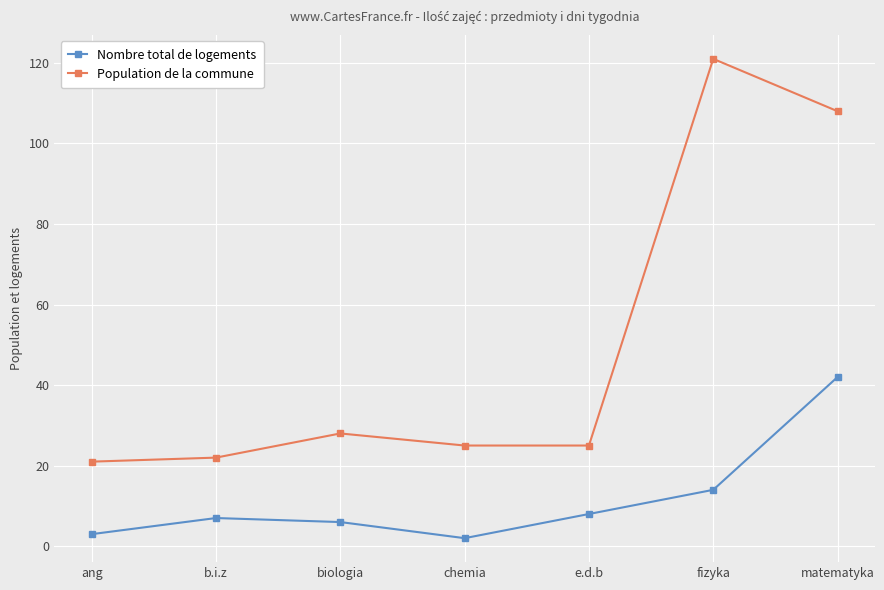

How many series are shown in this chart?

2